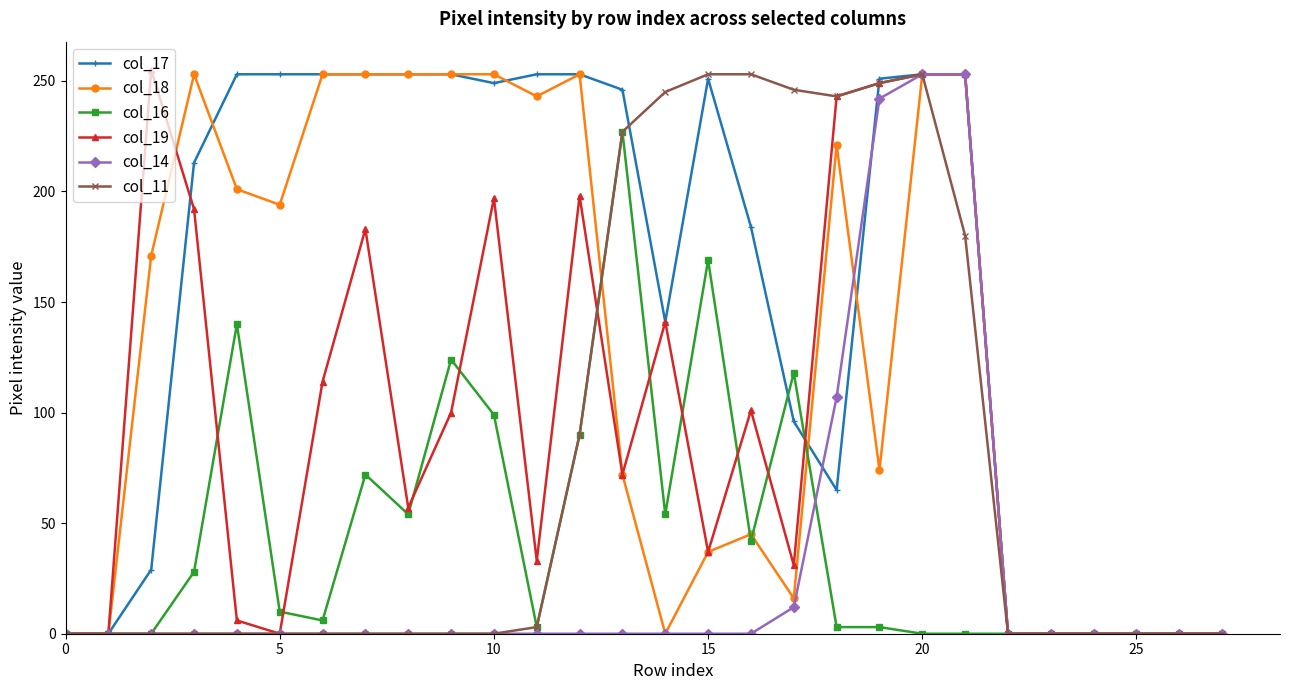

Which series has the largest total across all categories?

col_17